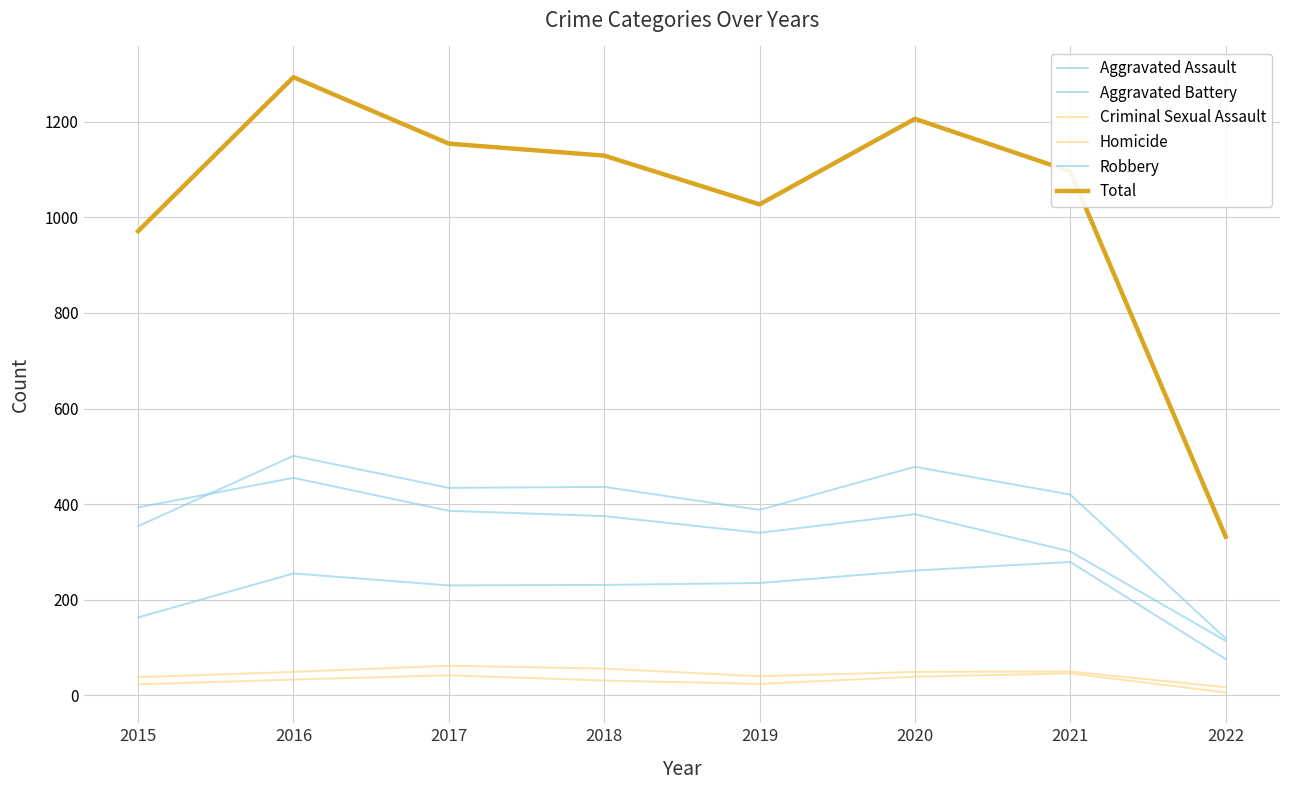

Is this an area chart (filled region under the line)?

No